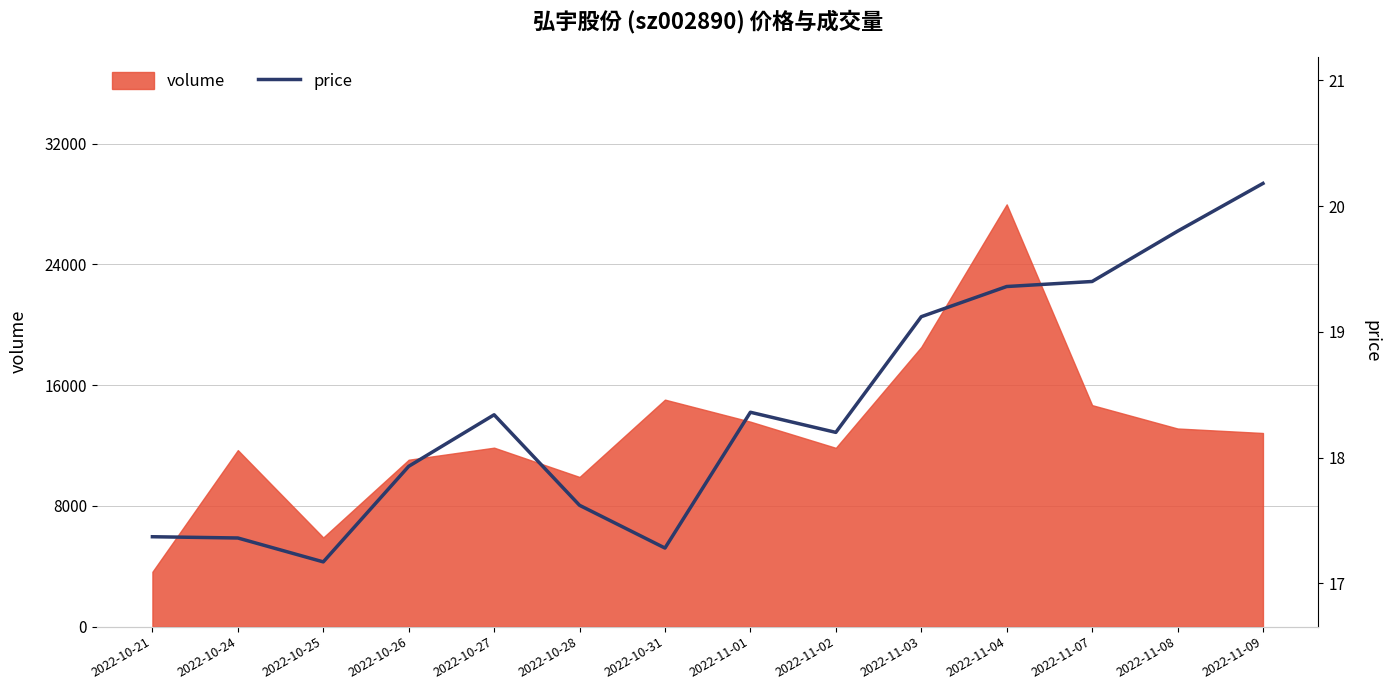

The value at 2022-10-27 is 18.3. True or false?

True